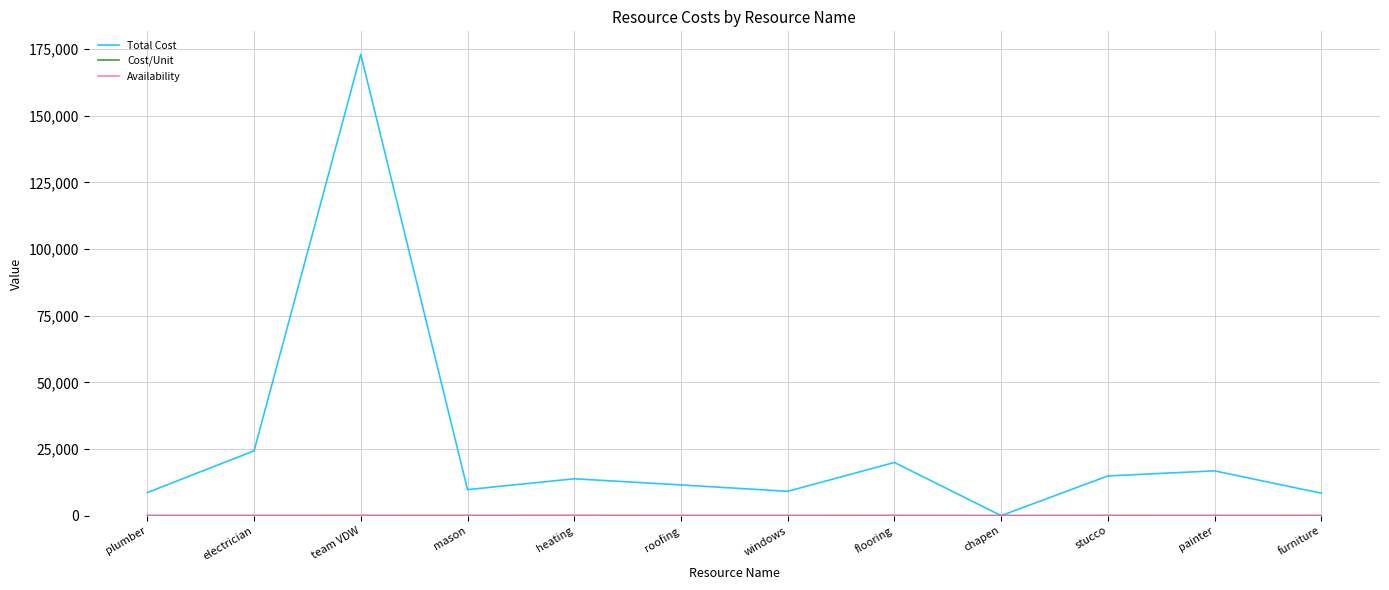

Which series changed the most between team VDW and mason?

Total Cost